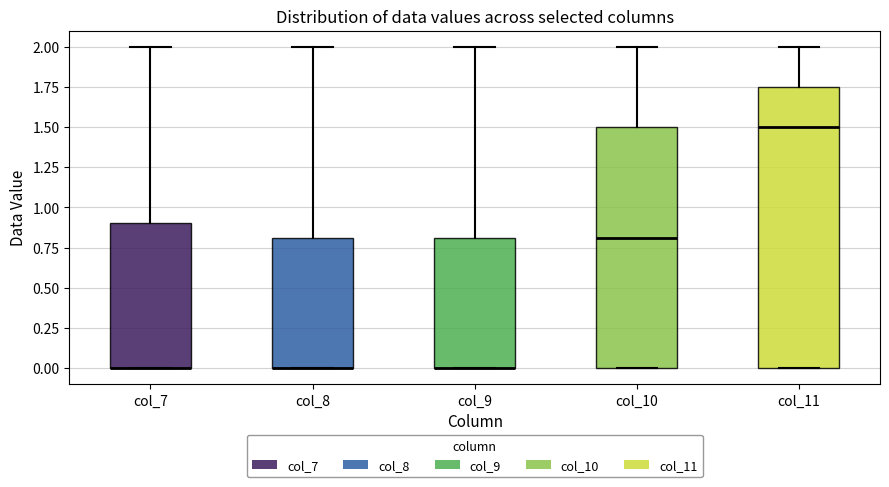

Reading left to right, transcribe this box plot: for each box, give where its median line is, the range the box spans, and where its two whiskers end, as read against the y-axis. The values are not printed on the chart, so give them approximately, as read against the axis.

col_7: median 0.00 (drawn on the box's lower edge), box 0.00 to 0.90, whiskers 0.00 to 2.00
col_8: median 0.00 (drawn on the box's lower edge), box 0.00 to 0.80, whiskers 0.00 to 2.00
col_9: median 0.00 (drawn on the box's lower edge), box 0.00 to 0.80, whiskers 0.00 to 2.00
col_10: median 0.80, box 0.00 to 1.50, whiskers 0.00 to 2.00
col_11: median 1.50, box 0.00 to 1.75, whiskers 0.00 to 2.00